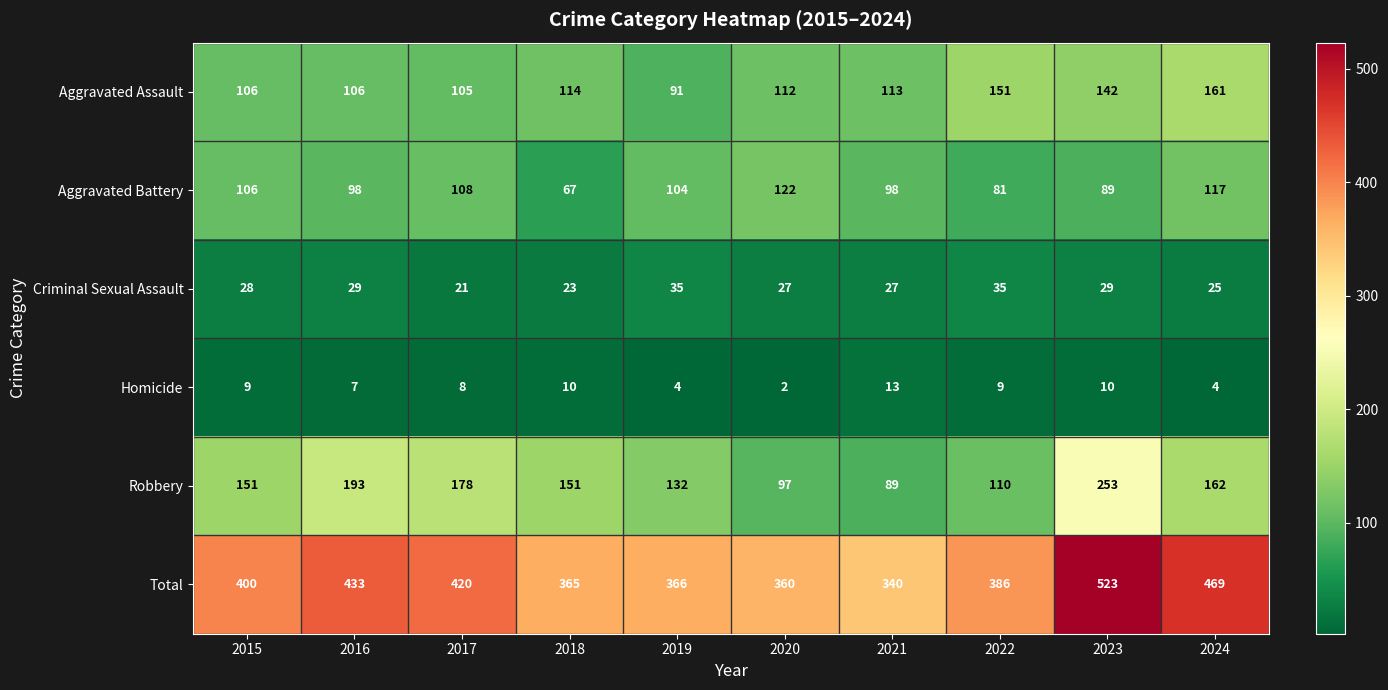

What is the highest value of the Total series?

523